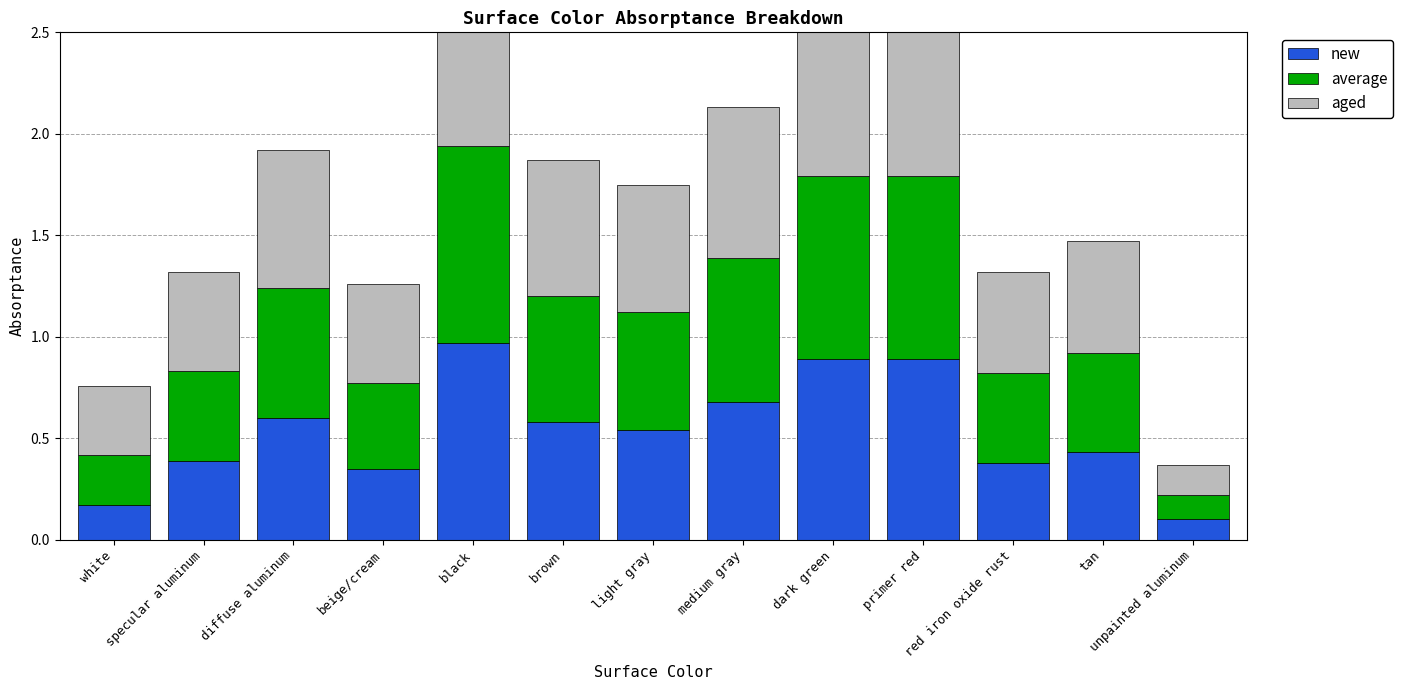

What position from the right is unpainted aluminum?

1